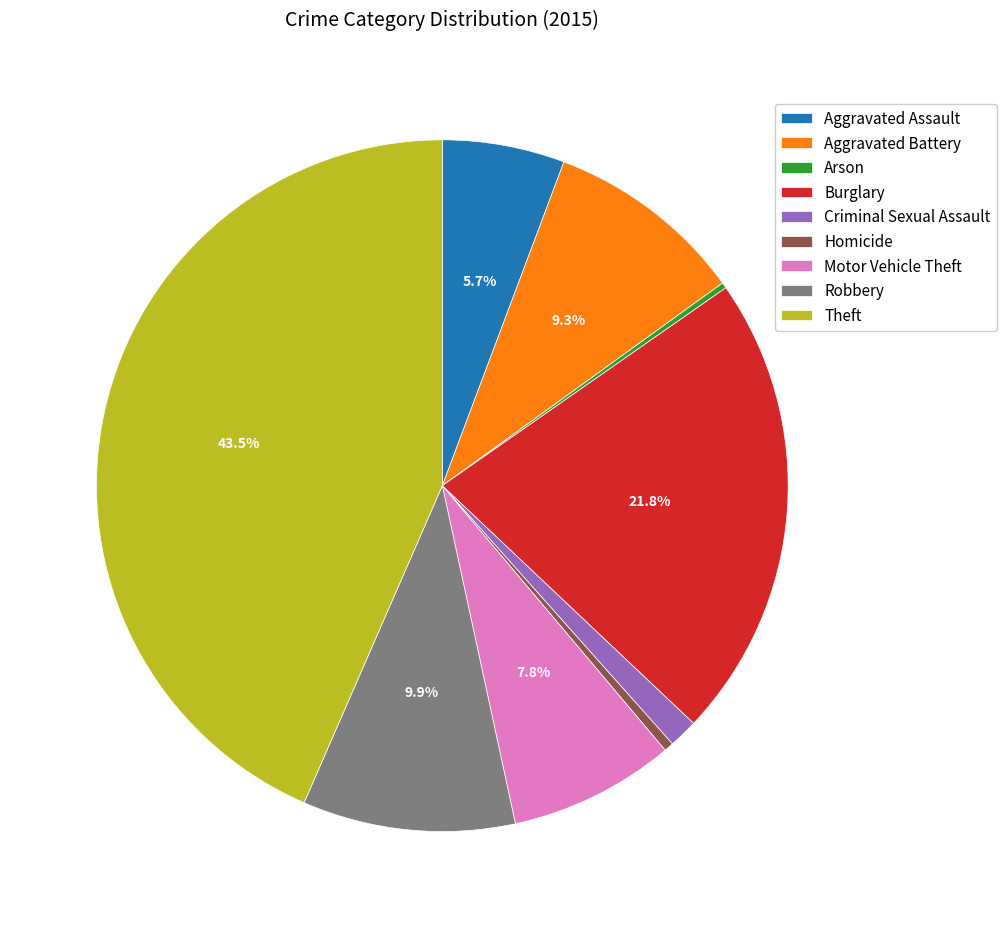

To the nearest percent, what is the difference between the Burglary and Criminal Sexual Assault slice percentages?

20%